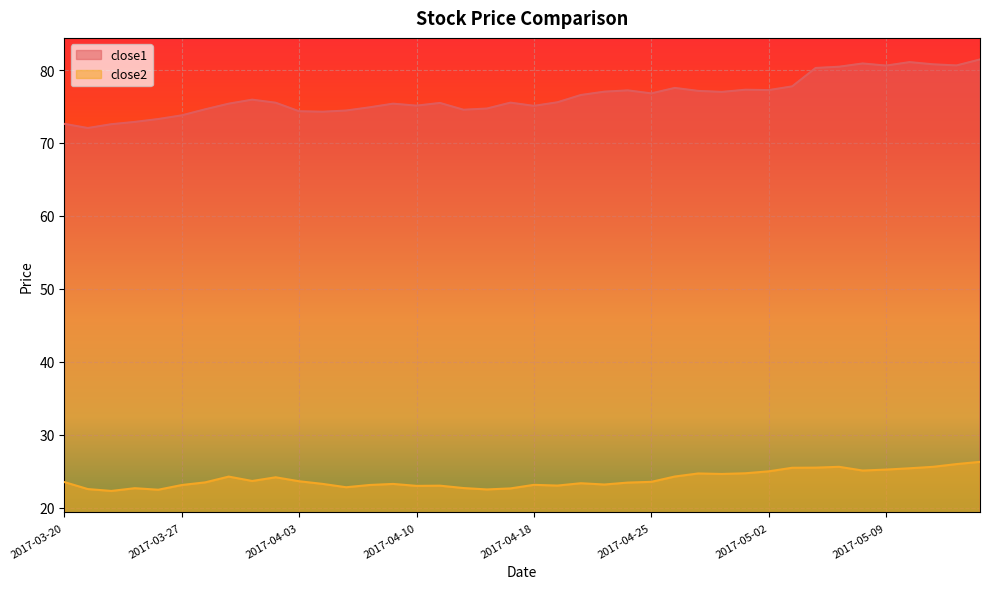

What is the label of the 39th point from the right?

2017-03-21